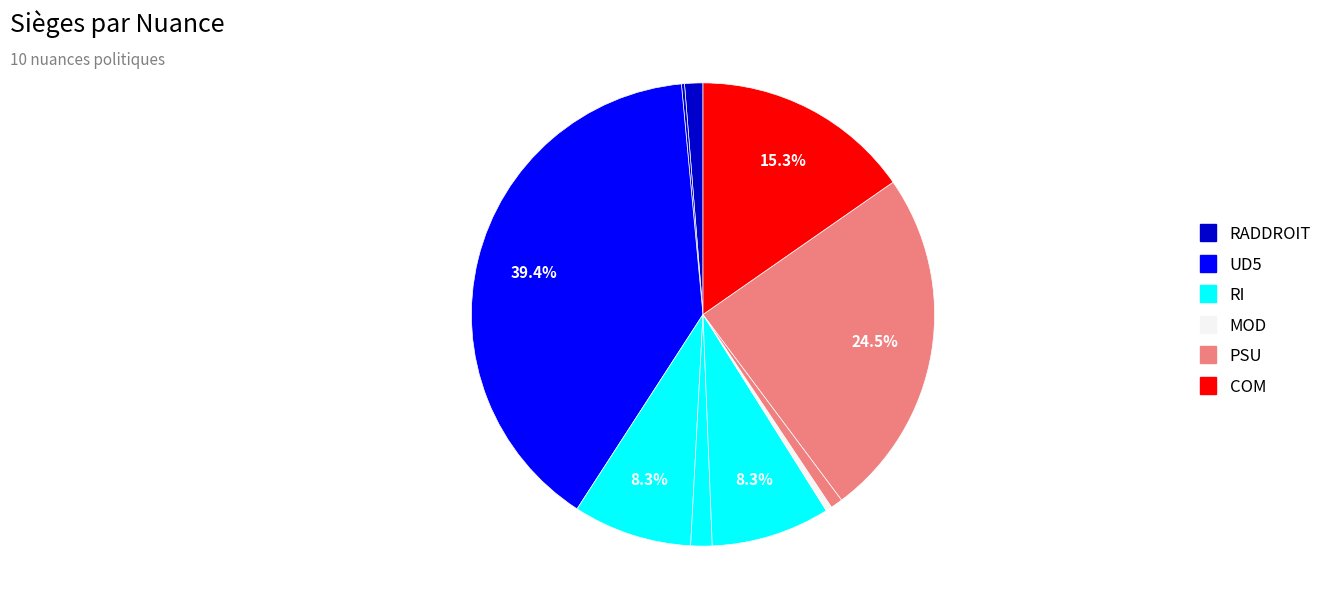

Which category has the smallest portion of the pie?

DIVGAULL